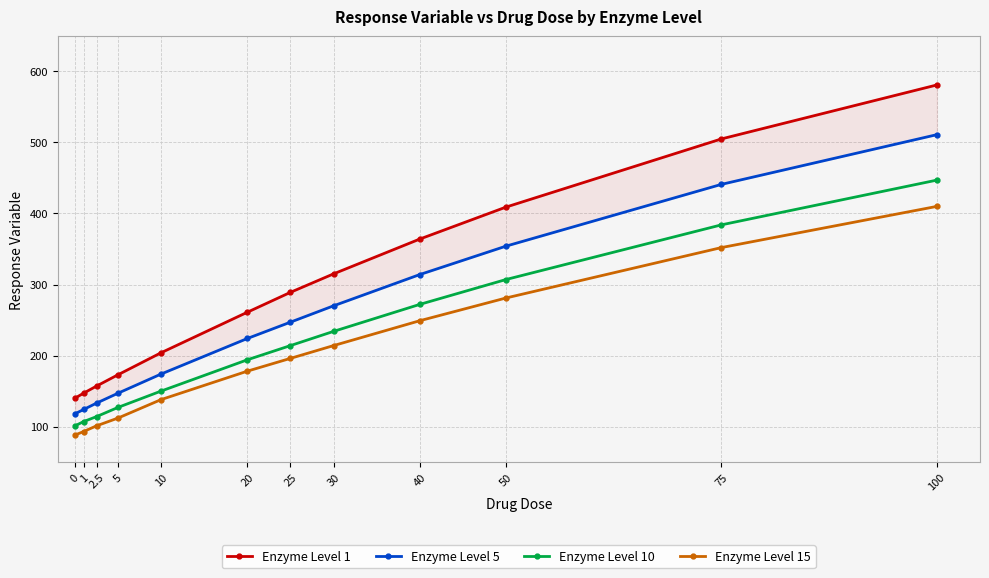

Between 1 and 30, which series saw the biggest shift?

Enzyme Level 1